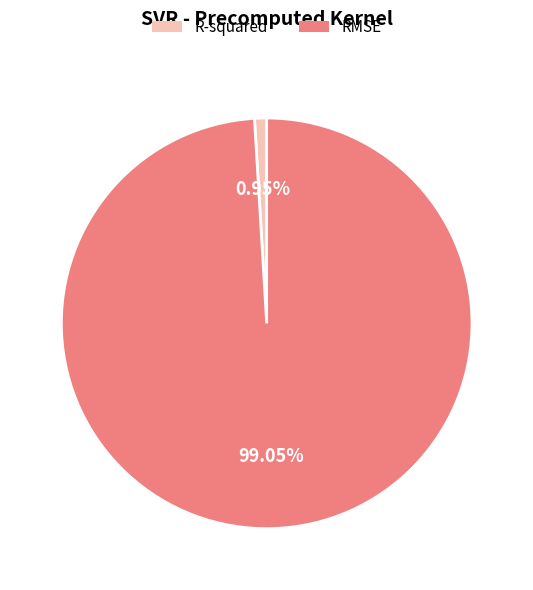

Rank the categories by value from highest to lowest.

RMSE, R-squared